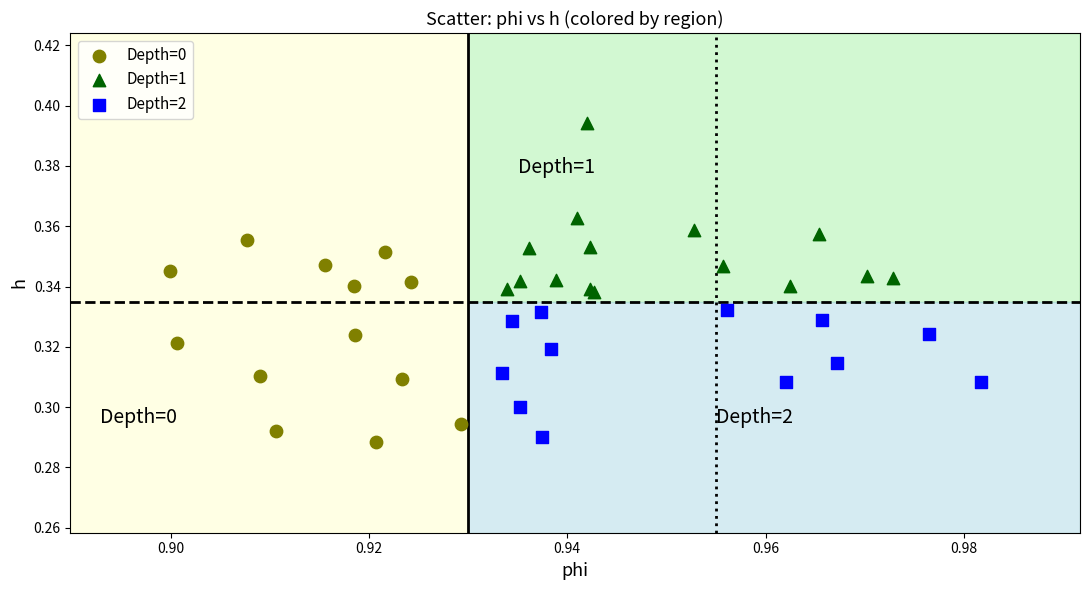

Which series reaches the maximum Y coordinate?

Depth=1